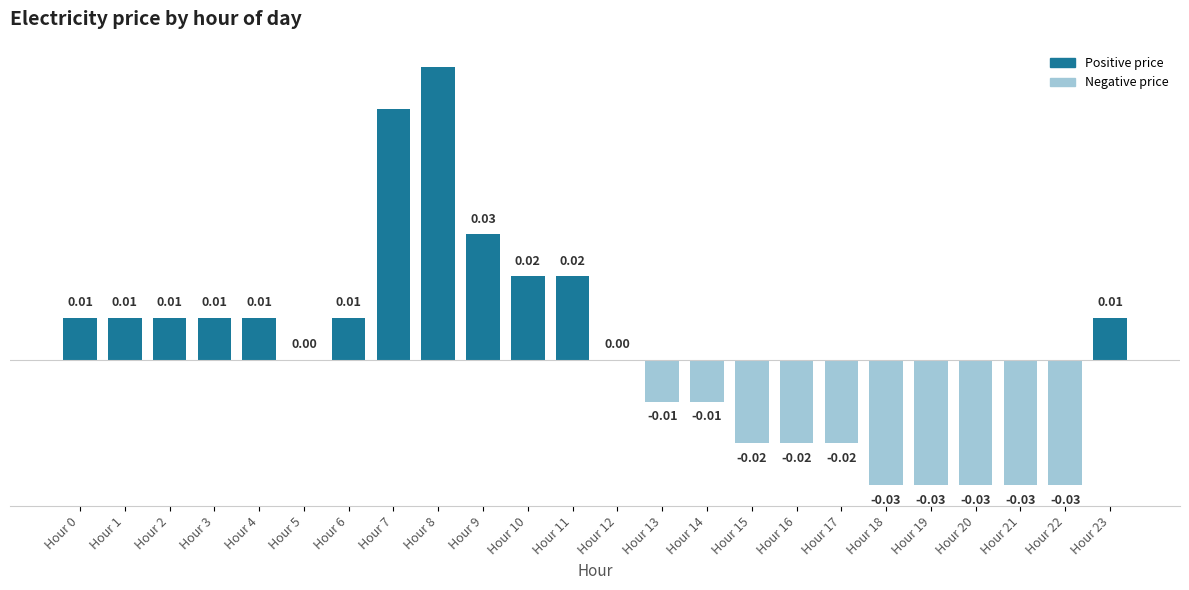

Which has a higher value, Hour 0 or Hour 10?

Hour 10